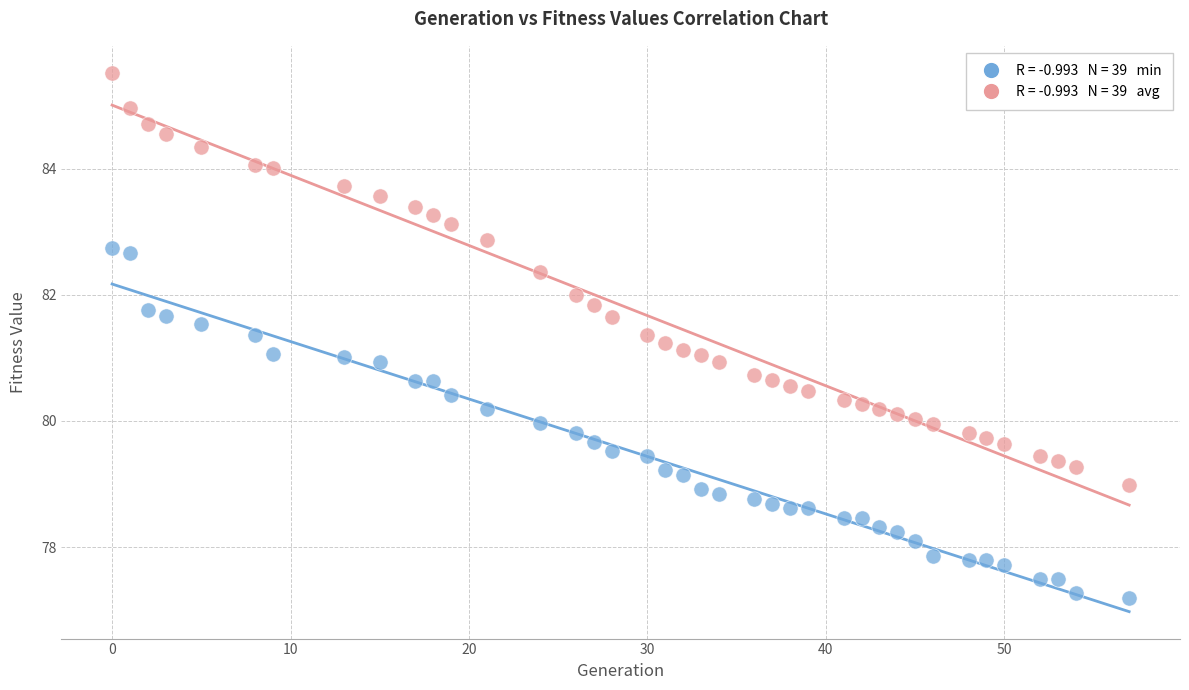

Across all data points, what is the range of Y values (max minus min)?

8.3